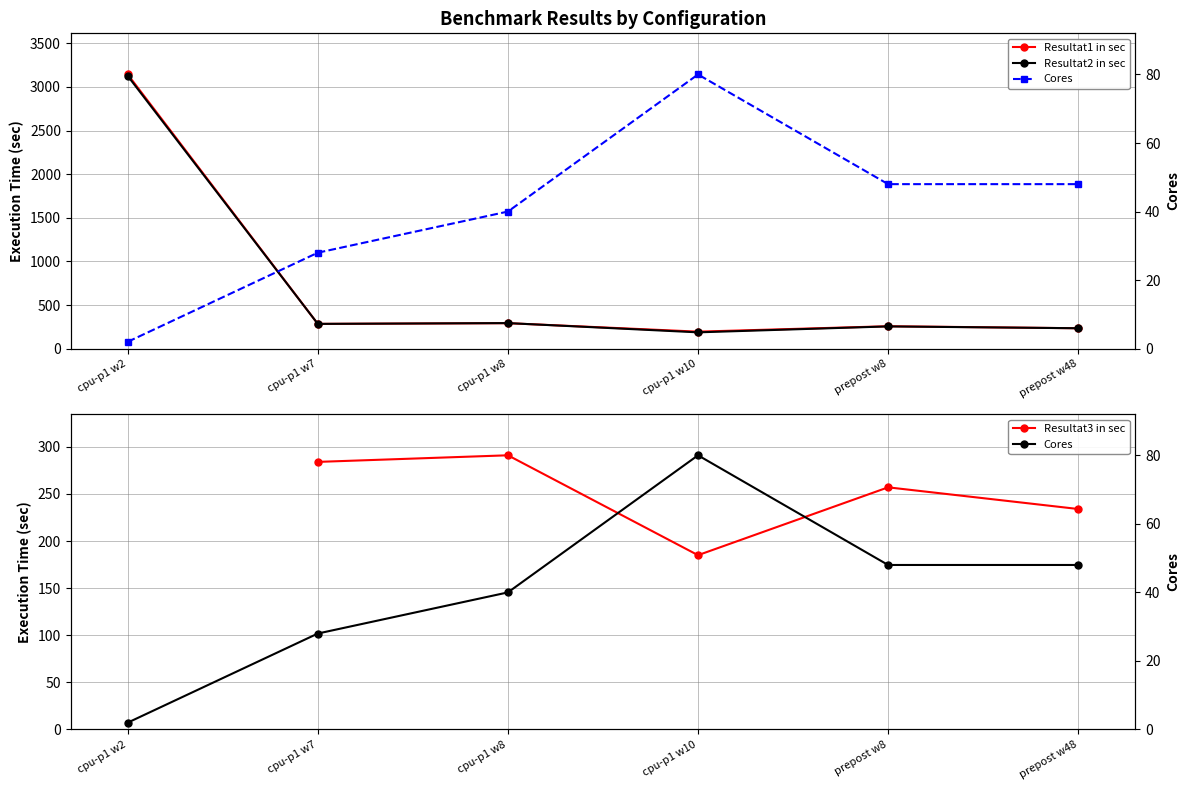

Count the number of categories in the chart.

6